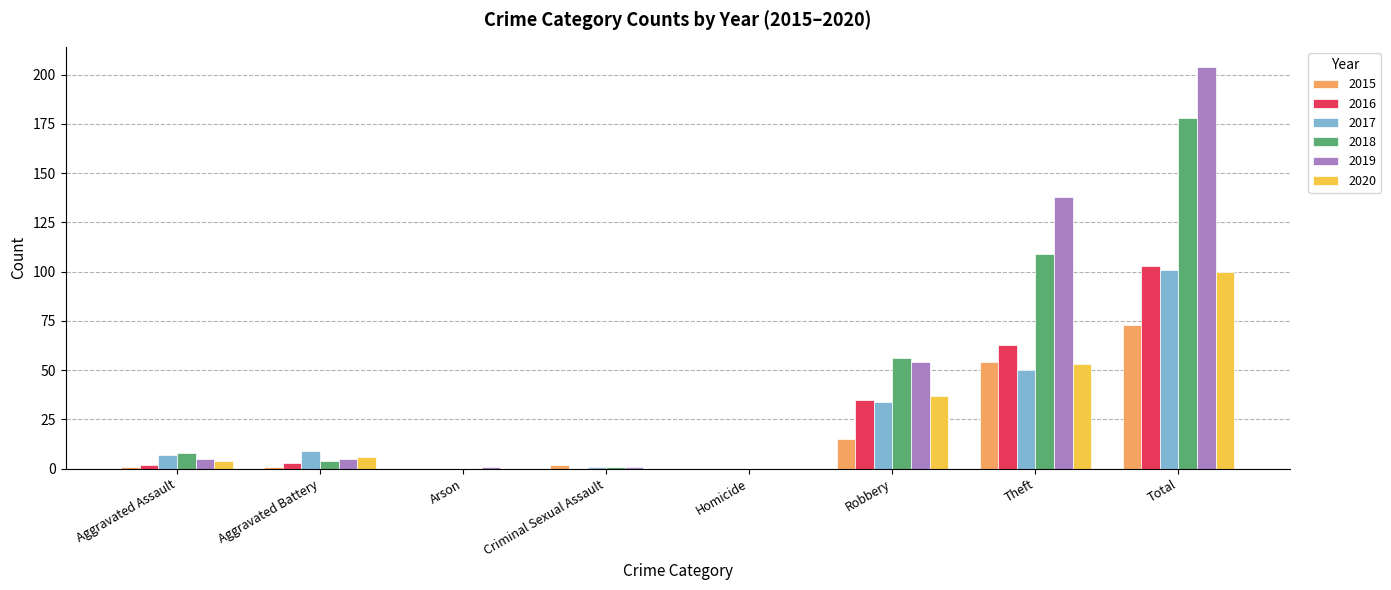

What is the highest value of the 2020 series?

100